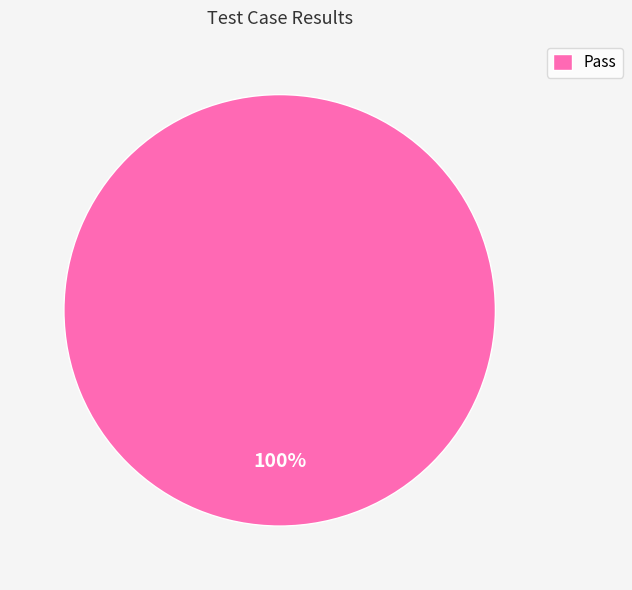

How many segments does this pie chart have?

1